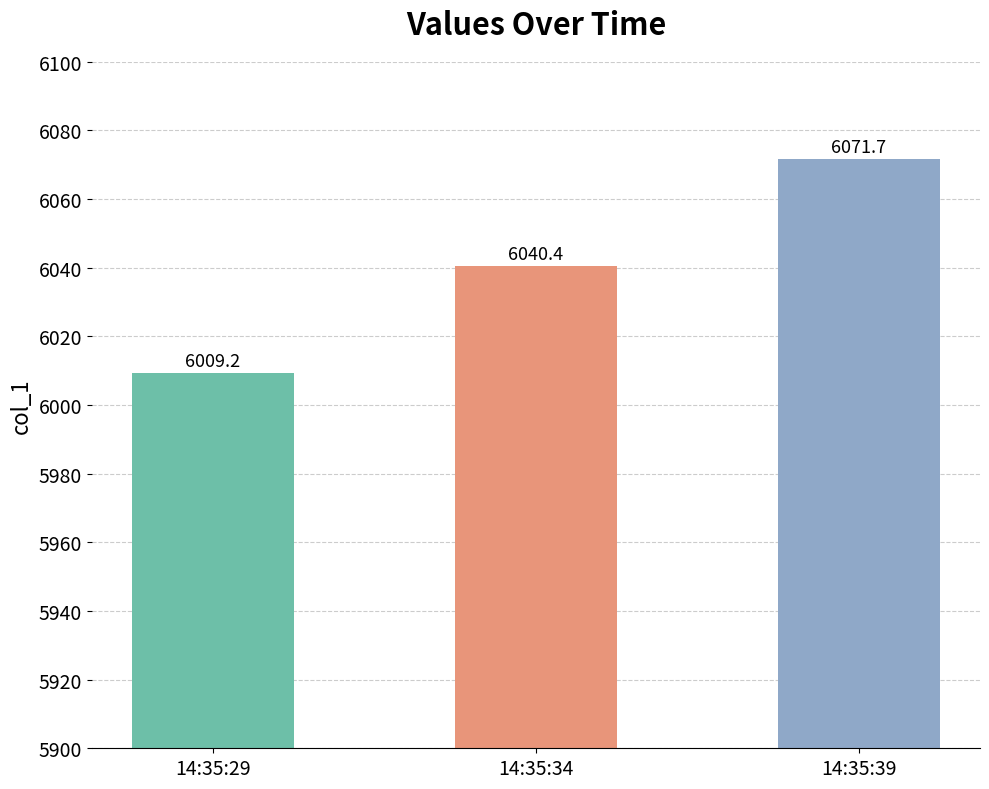

What is the value of the 2nd bar from the left?

6040.4